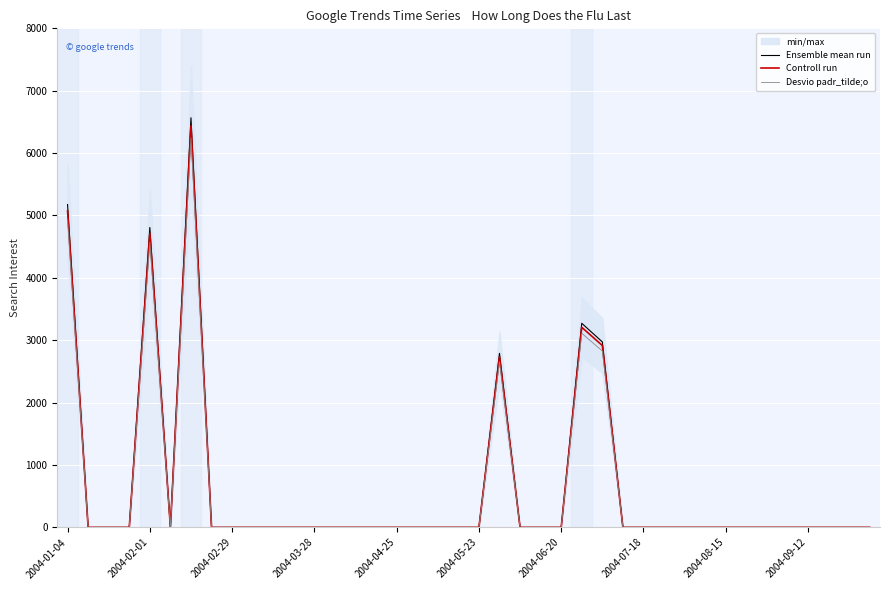

What is the maximum value for Ensemble mean run?

6566.8